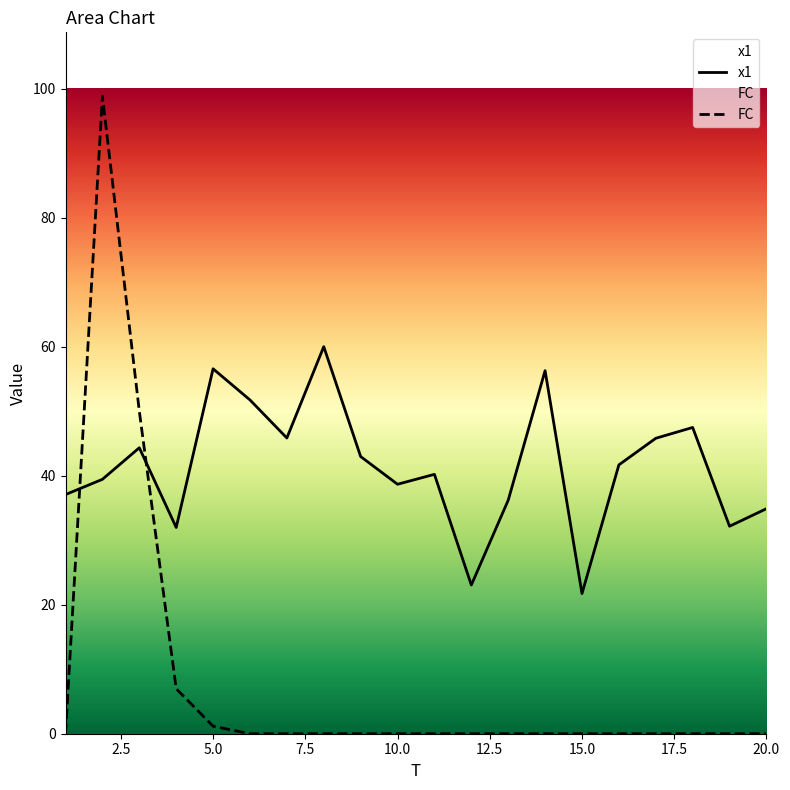

Which series has the largest total across all categories?

x1